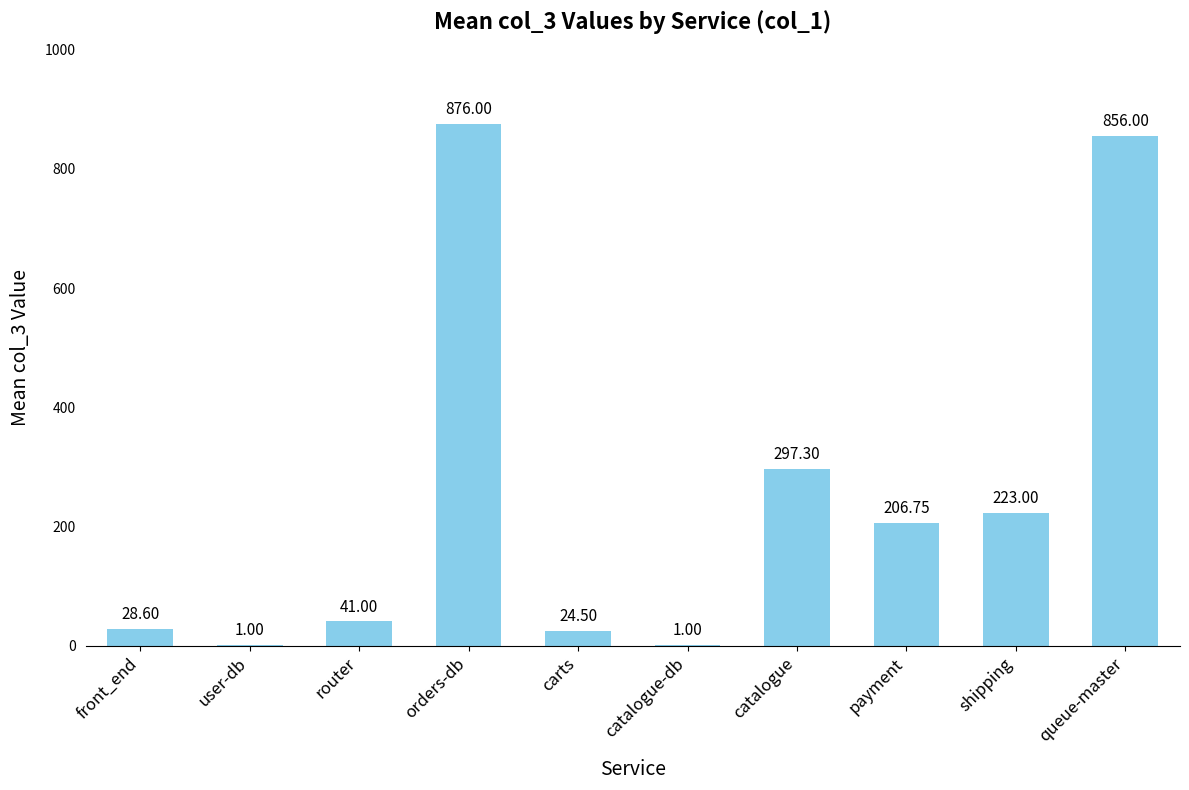

Reading right to left, transcribe all the data shown in this chart.

queue-master=856.0	shipping=223.0	payment=206.8	catalogue=297.3	catalogue-db=1.0	carts=24.5	orders-db=876.0	router=41.0	user-db=1.0	front_end=28.6